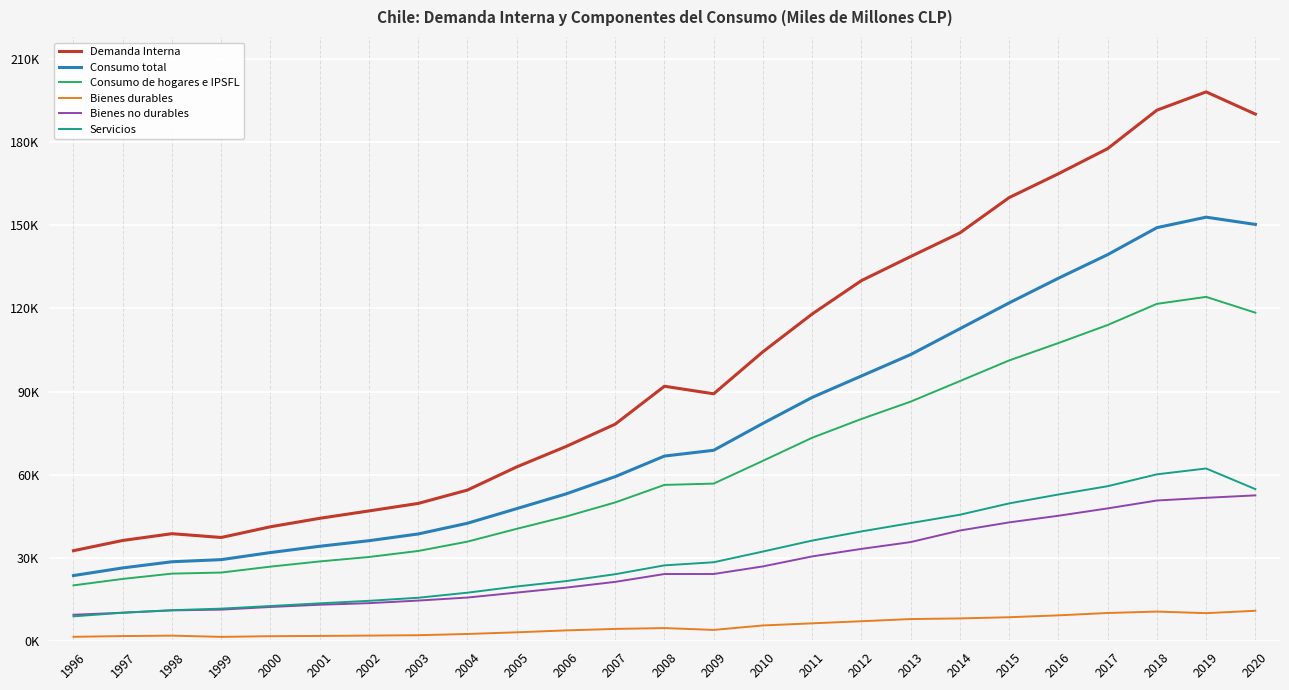

What are all the series names shown in the legend?

Demanda Interna, Consumo total, Consumo de hogares e IPSFL, Bienes durables, Bienes no durables, Servicios